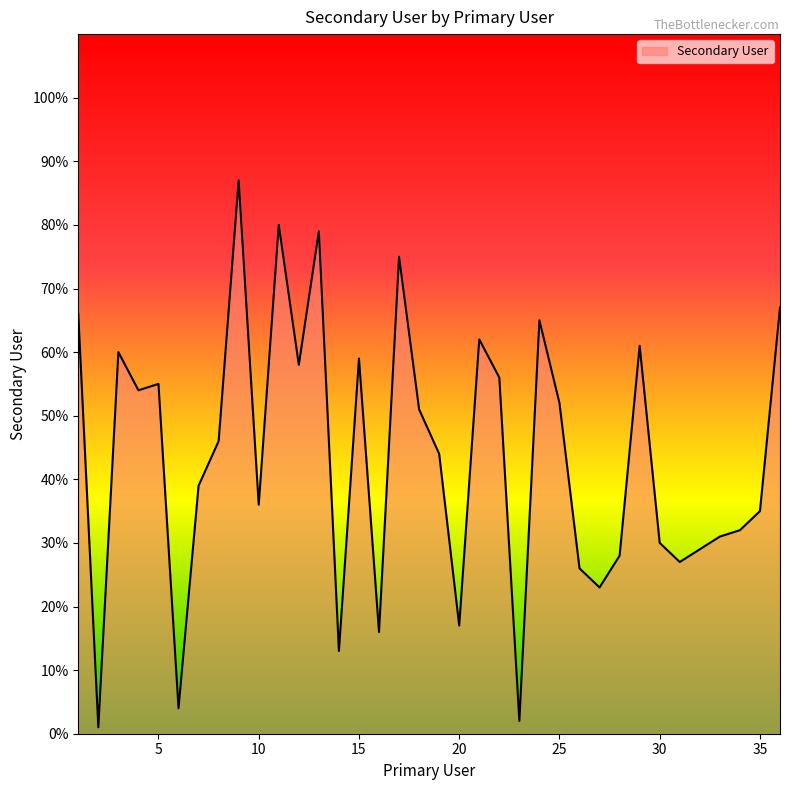

What is the smallest value displayed?

1